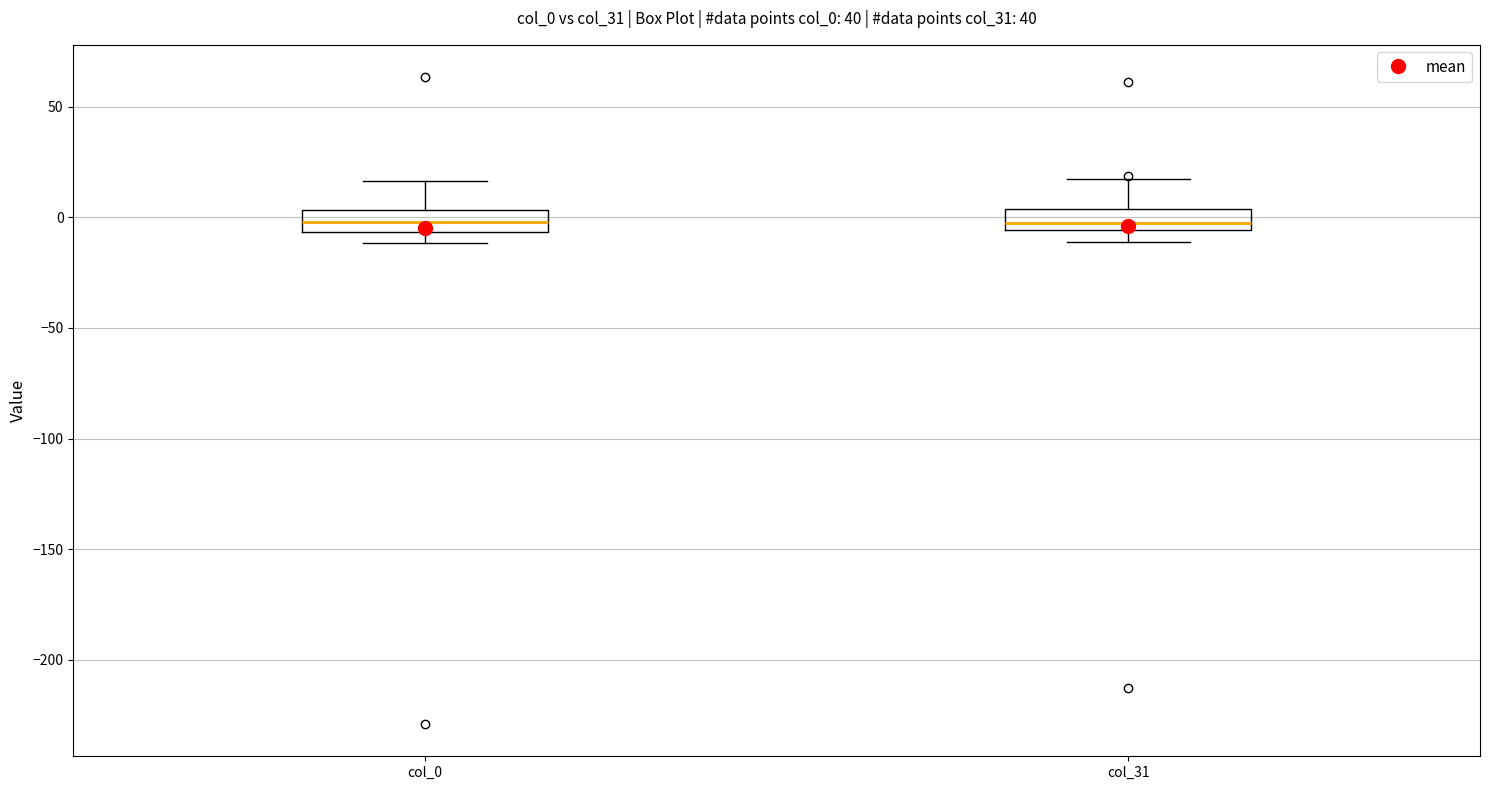

Reading left to right, read every box against the y-axis: the position of its median line, the range the box covers, and the ends of its whiskers. The values are not printed on the chart, so give them approximately, as read against the axis.

col_0: median 0, box -5 to 5, whiskers -10 to 15
col_31: median 0, box -5 to 5, whiskers -10 to 20